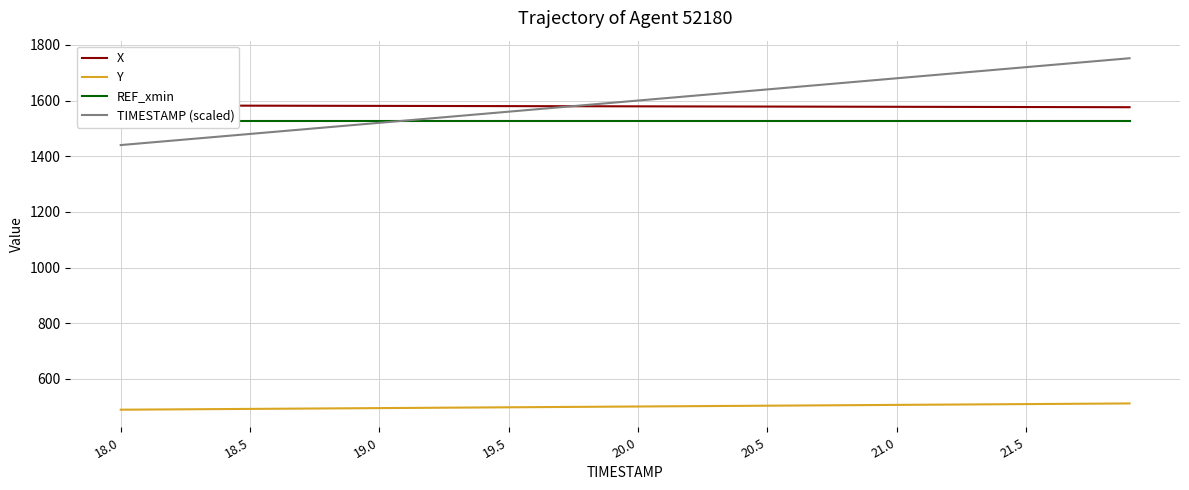

True or false: TIMESTAMP (scaled) and Y intersect in this chart.

False